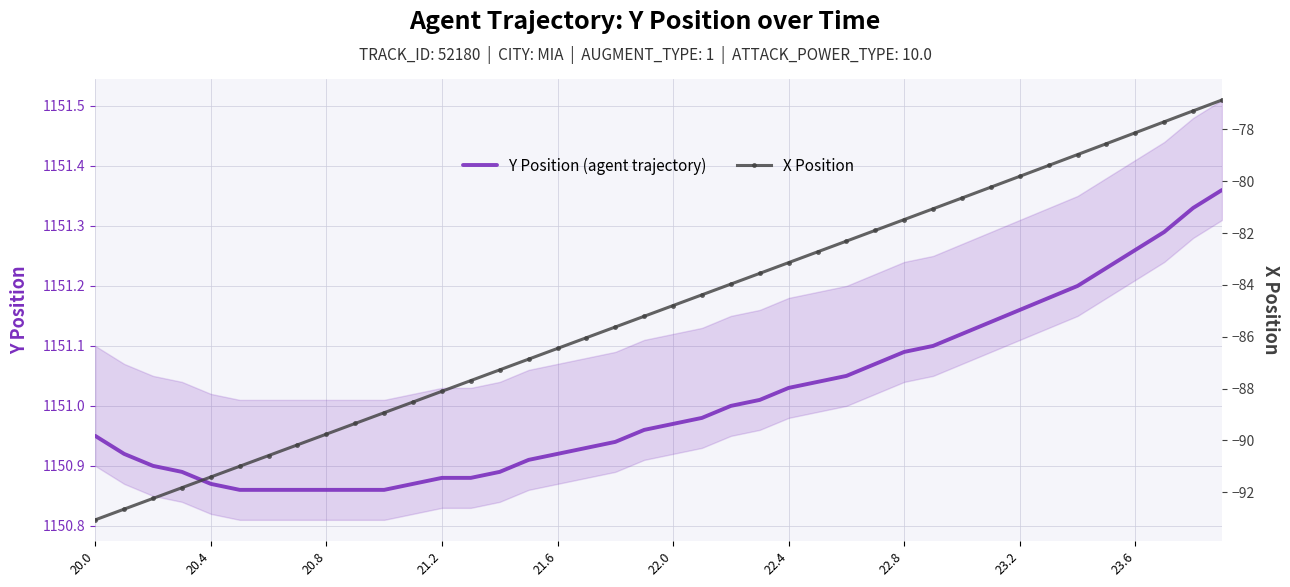

At how many categories does at least one series exceed 964?

40